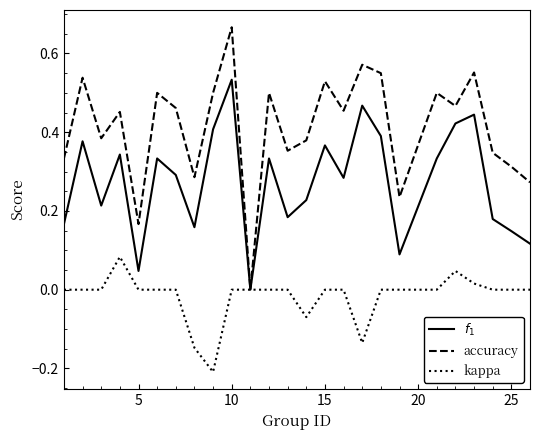

Which series has the widest spread of values?

accuracy